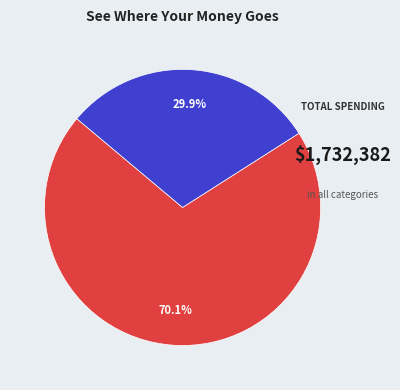

How many segments does this pie chart have?

2